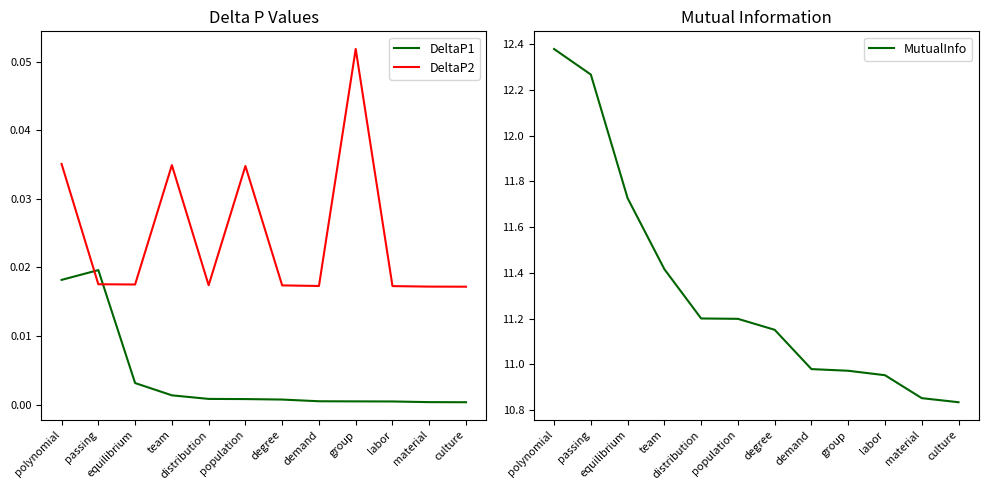

What is the total value across all series at team?

11.5